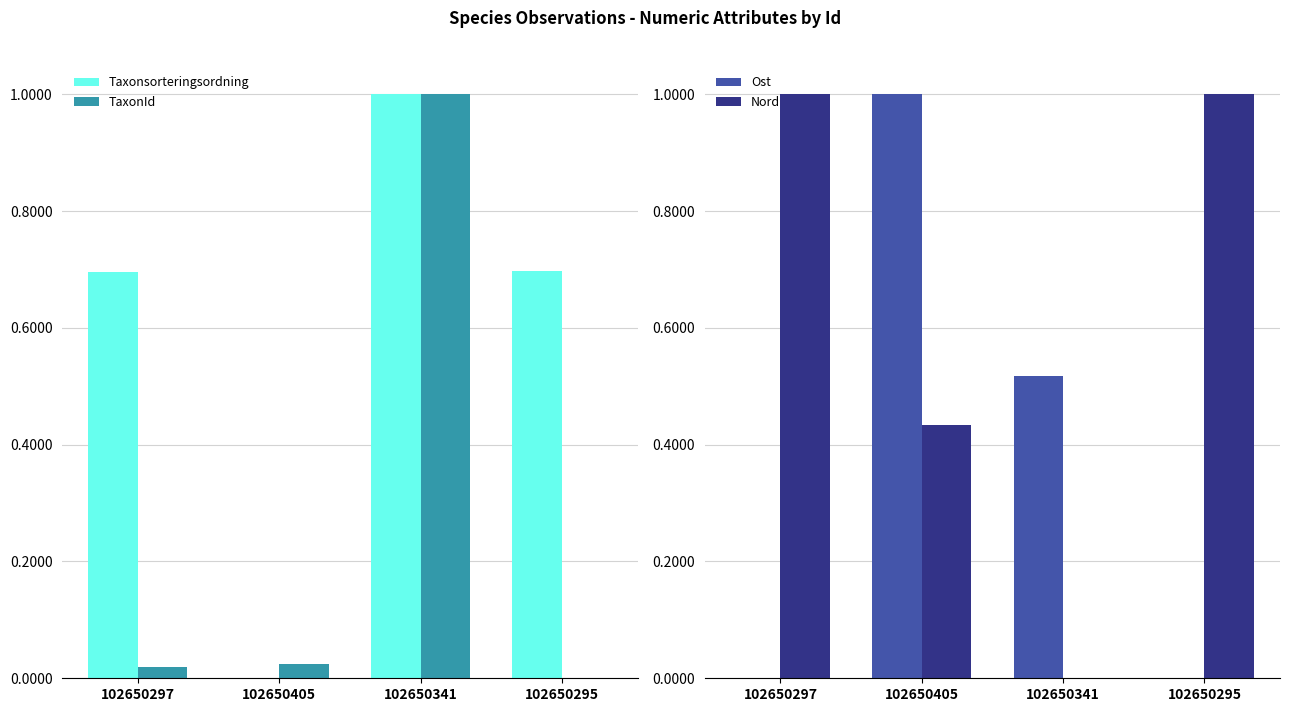

How many values in TaxonId are above zero?

3